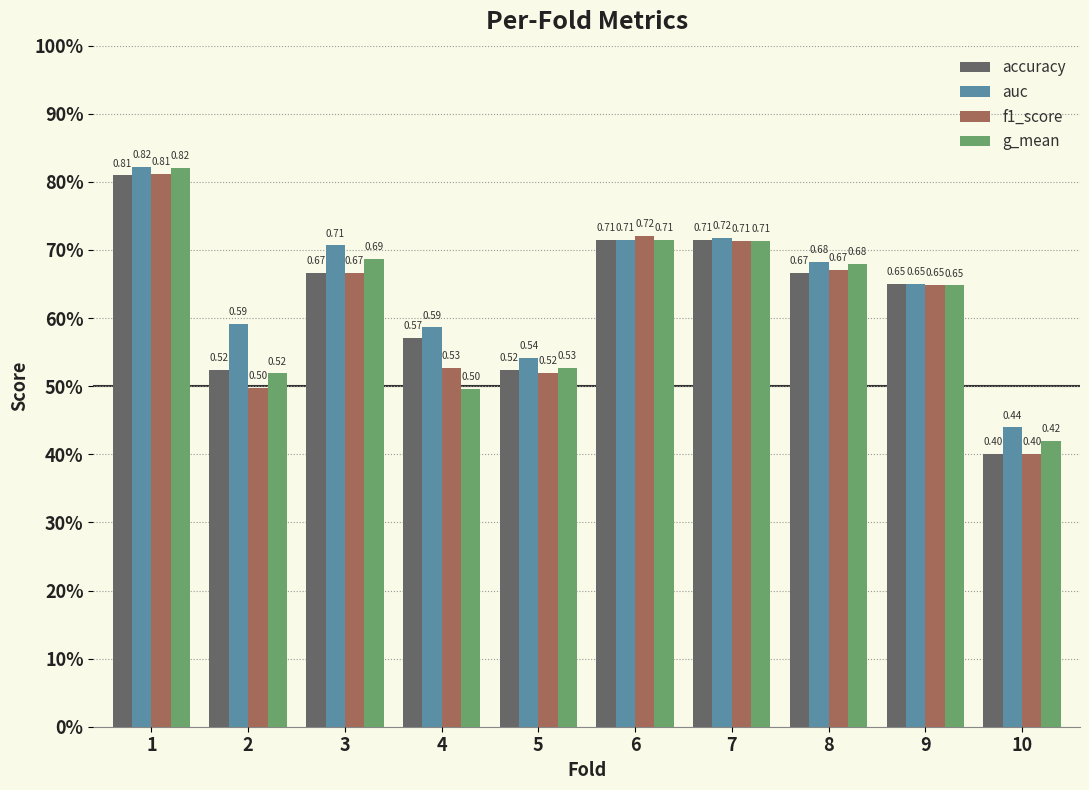

What is the total value across all series at 9?

2.6